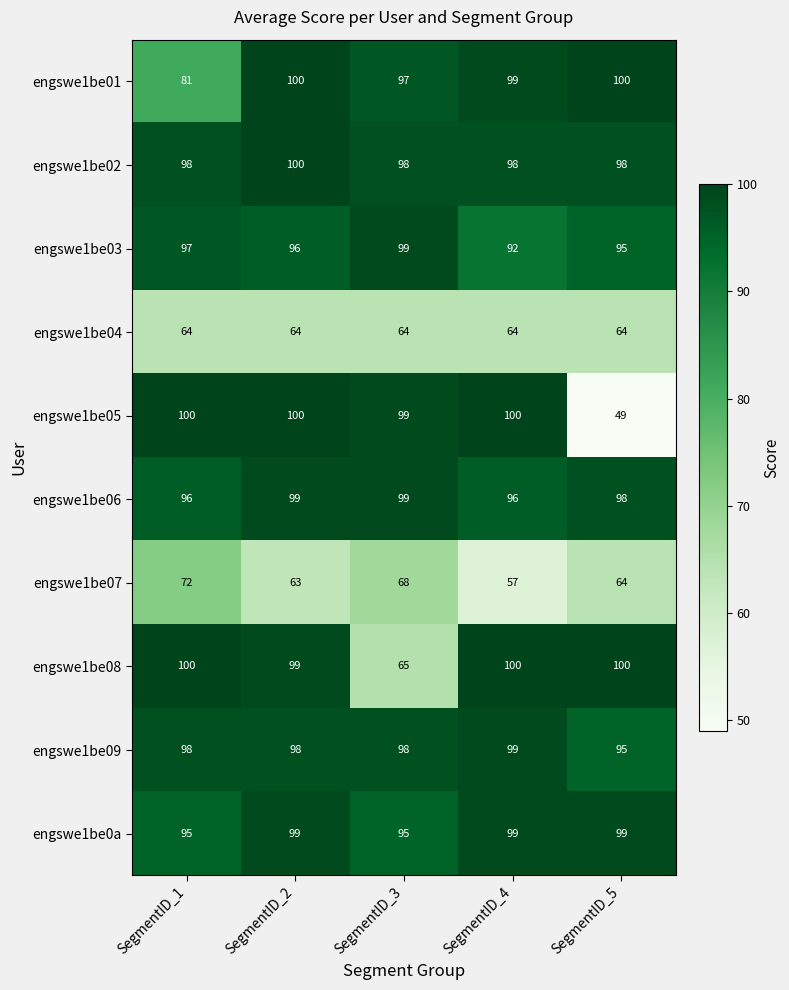

The value of engswe1be03 at SegmentID_3 is 99. True or false?

True